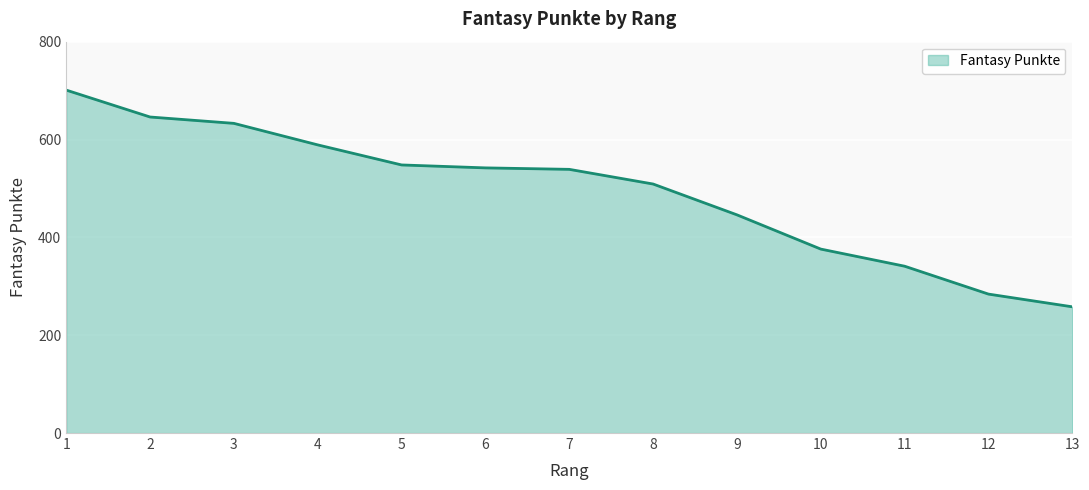

What is the change in value from 1 to 10?

-325